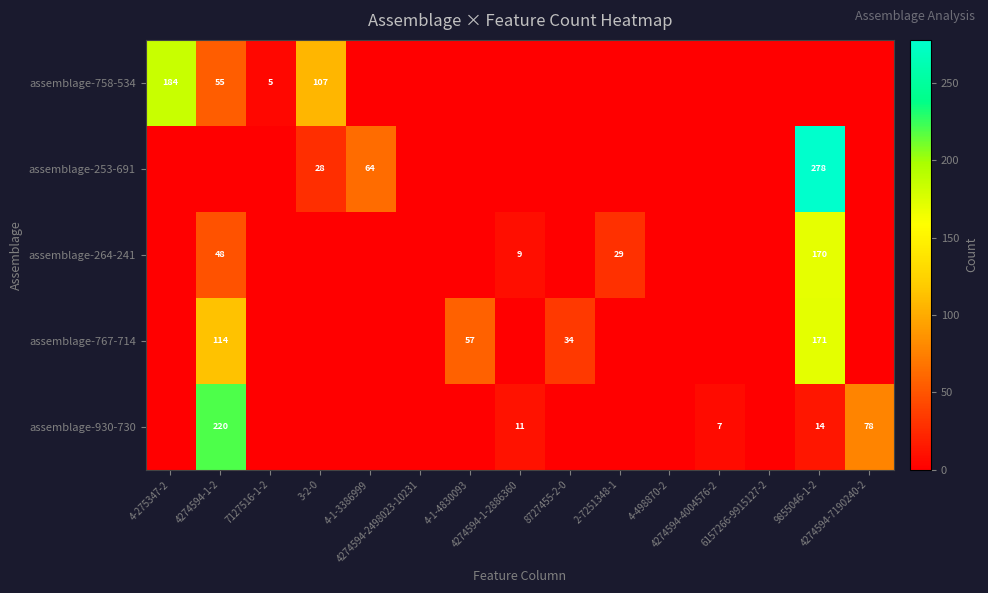

Which series has the widest spread of values?

assemblage-253-691